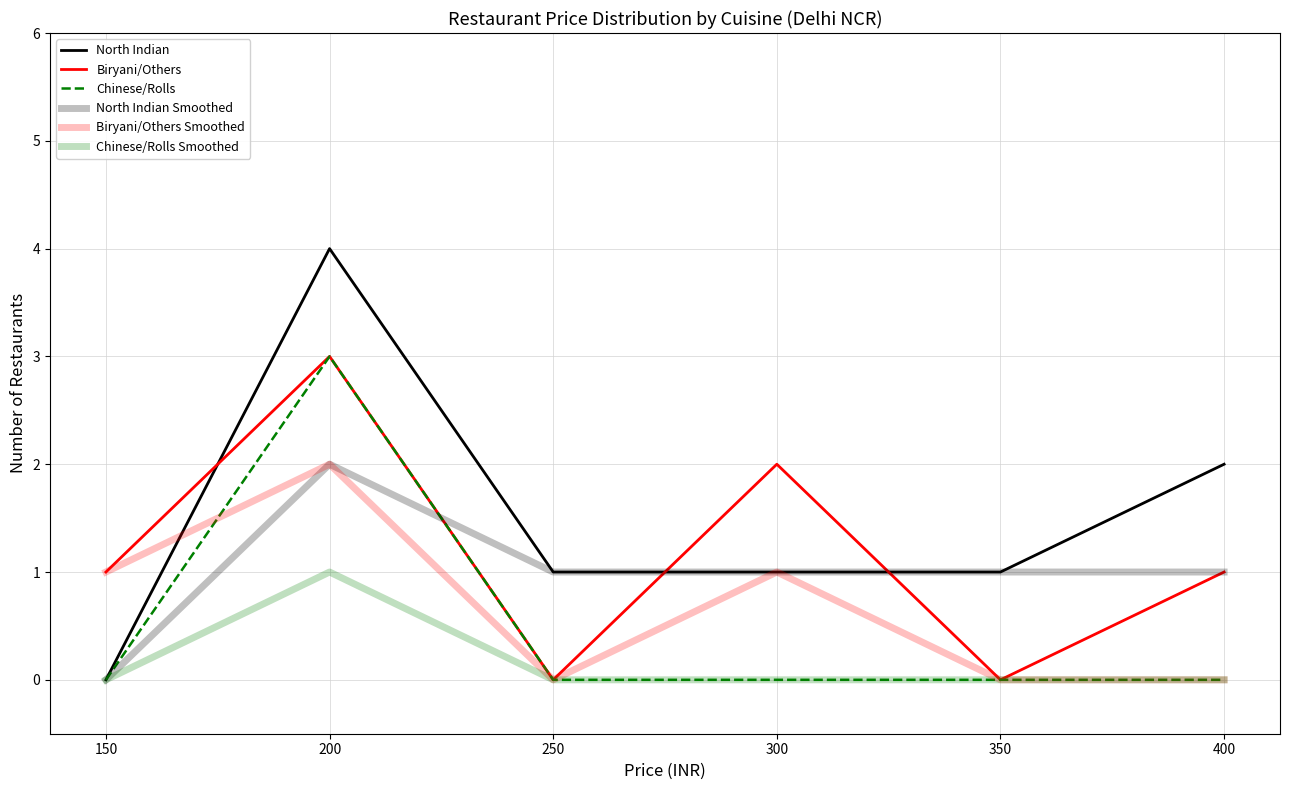

How many lines are shown in the chart?

6